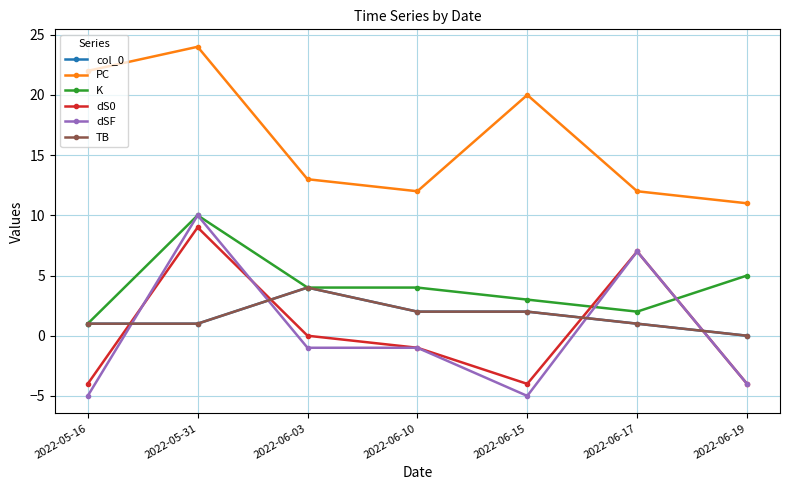

What is the difference between the highest and lowest values at 2022-06-17?

11